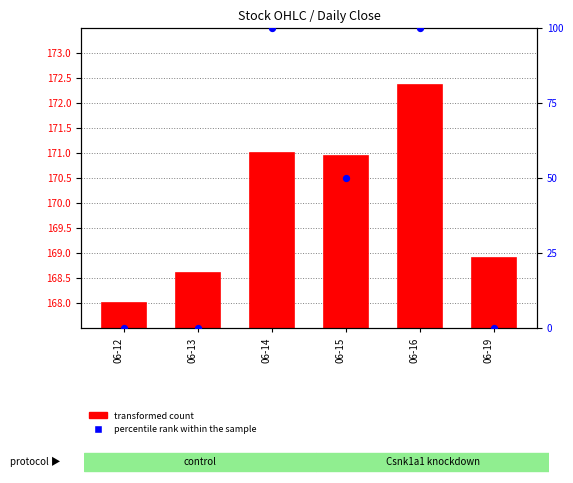

Which series reaches the minimum Y coordinate?

percentile rank within the sample